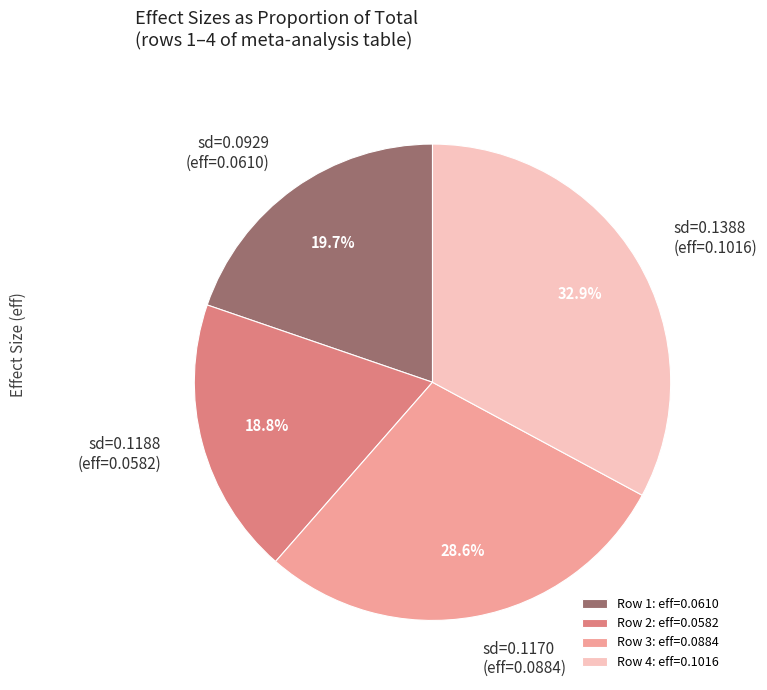

What percentage is NOT represented by sd=0.0929 (eff=0.0610)?

80.3%